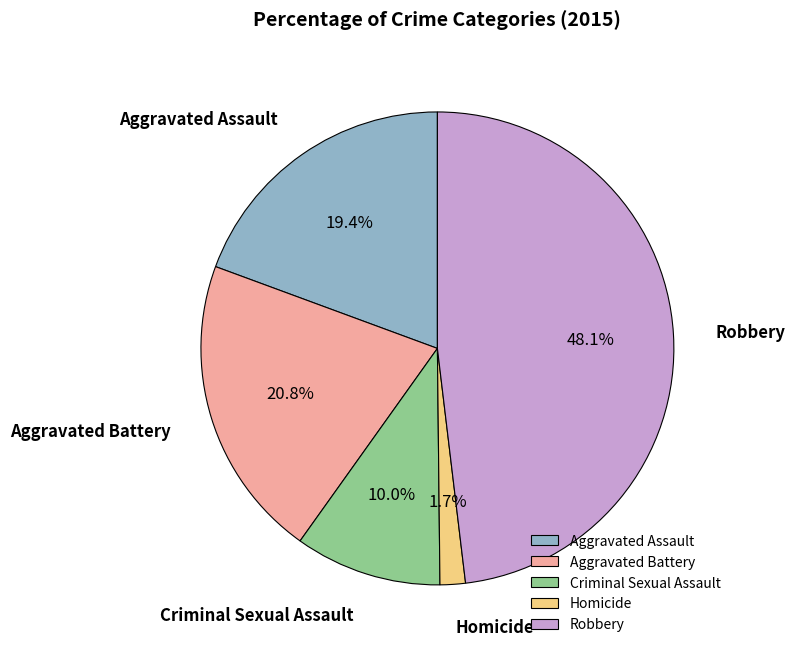

Which has a higher value, Aggravated Assault or Aggravated Battery?

Aggravated Battery